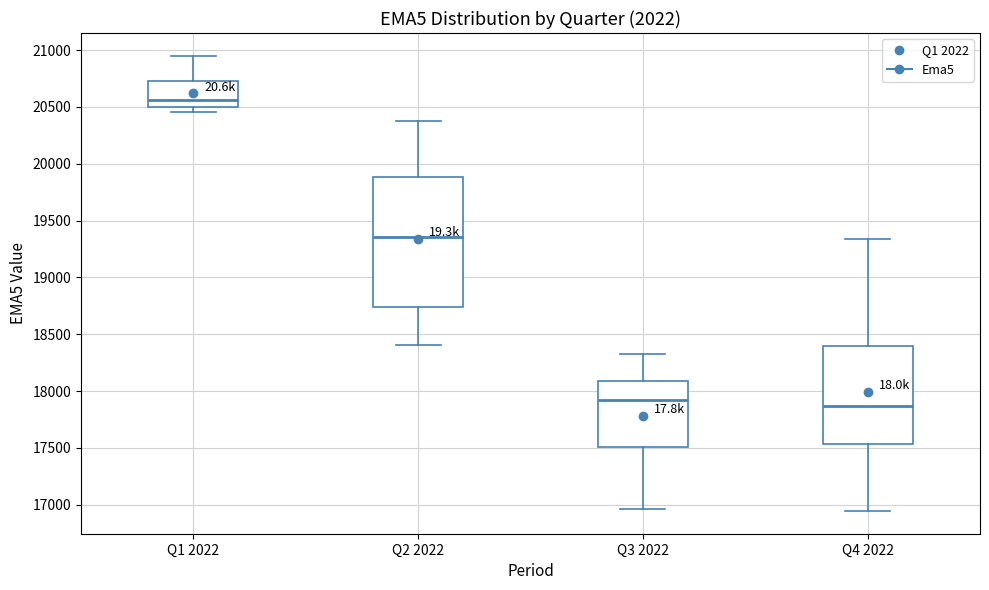

Where does the median line of the box for Q2 2022 sit on the y-axis? The values are not printed on the chart, so give them approximately, as read against the axis.

19350